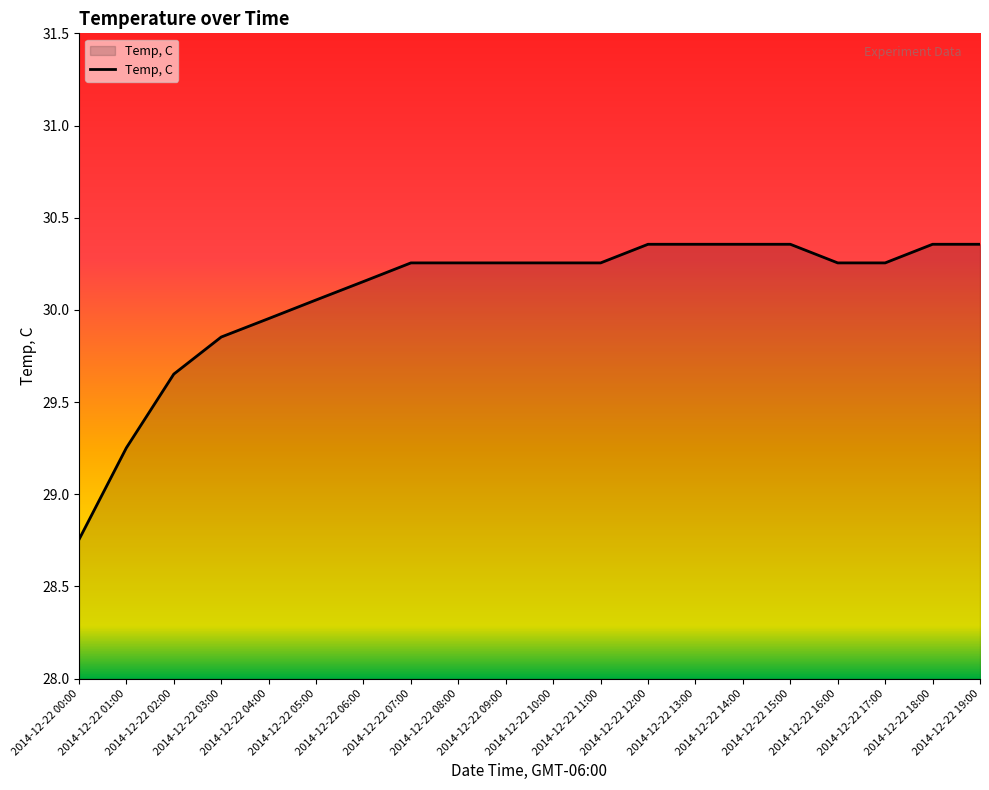

What is the difference between the maximum and minimum values?

1.6